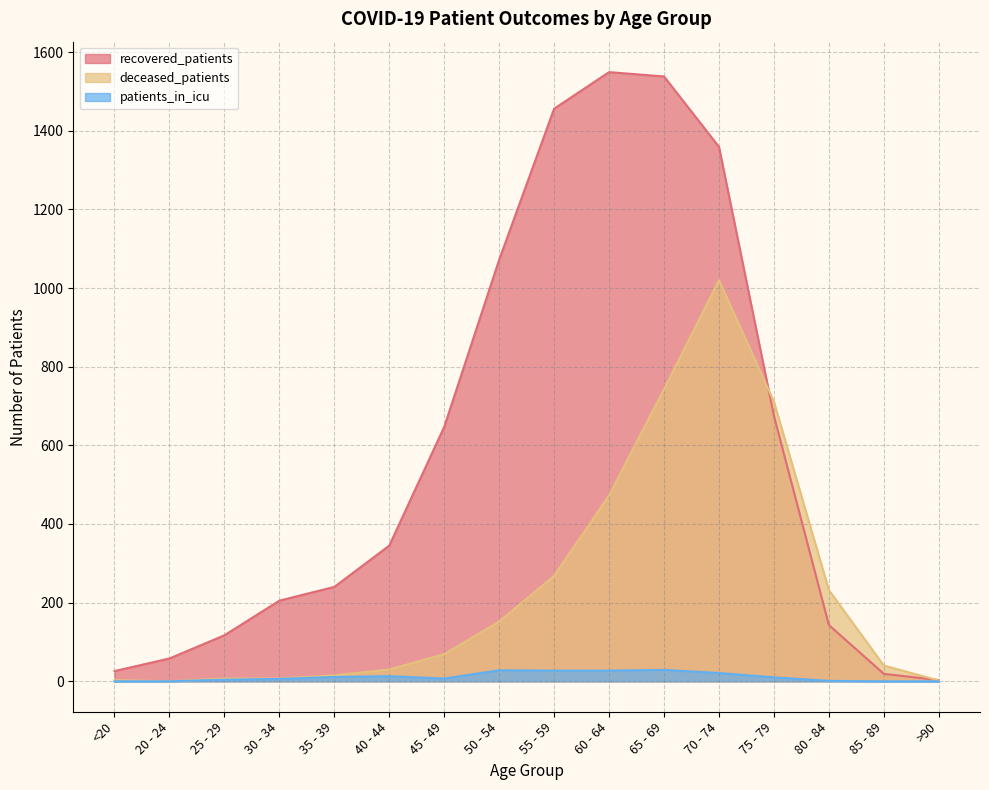

Count the number of data series in this chart.

3